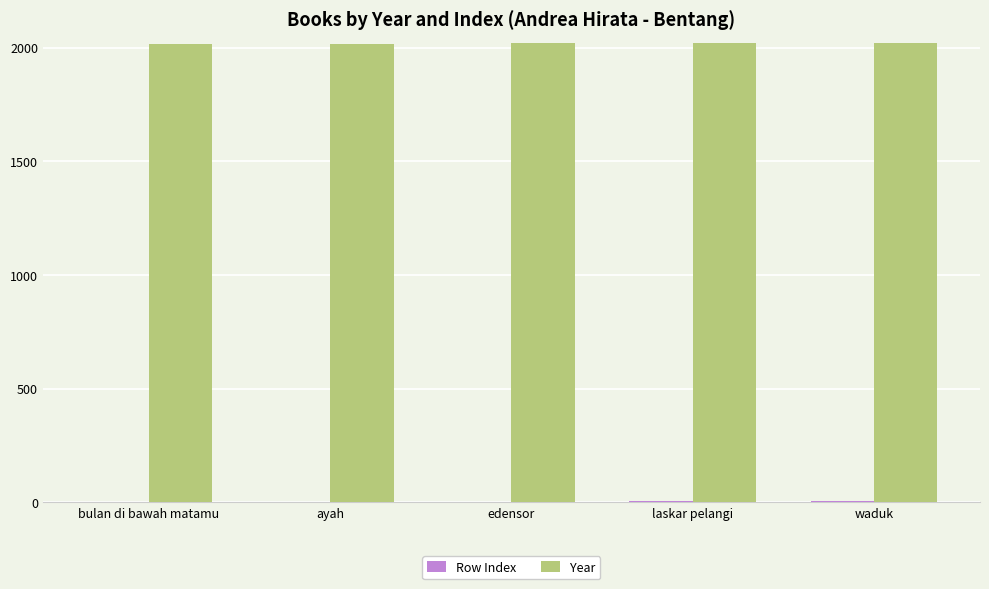

Which series has the largest total across all categories?

Year